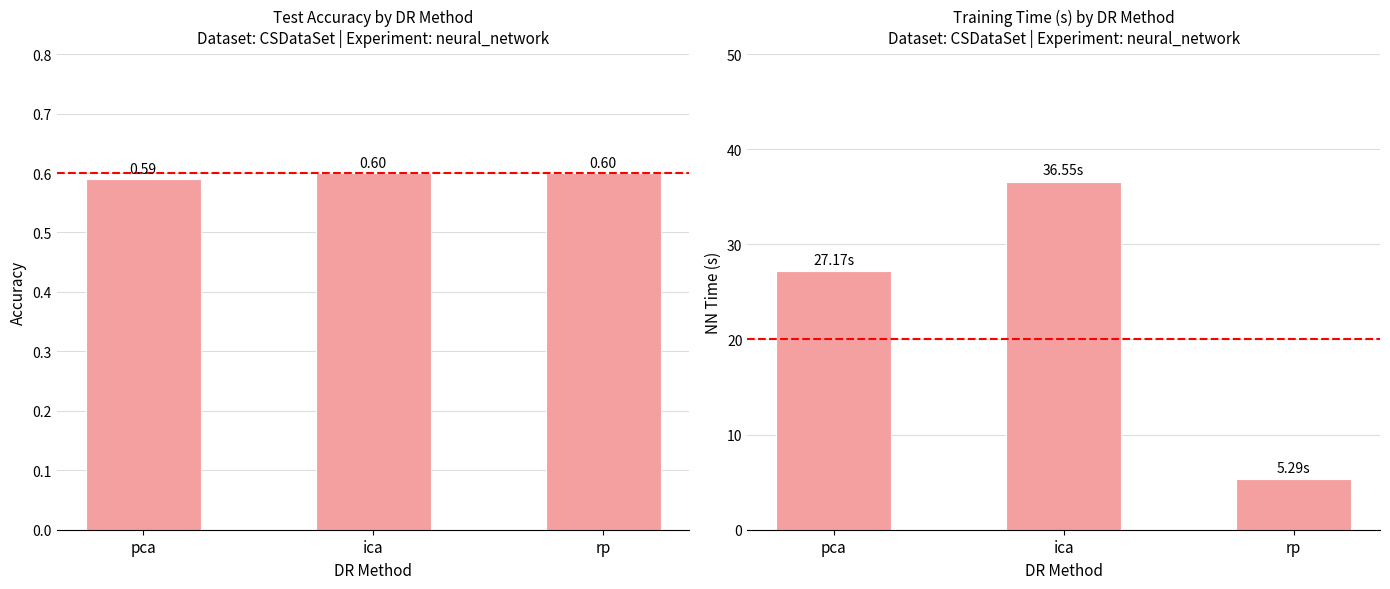

What are all the series names shown in the legend?

accuracy, nn_time